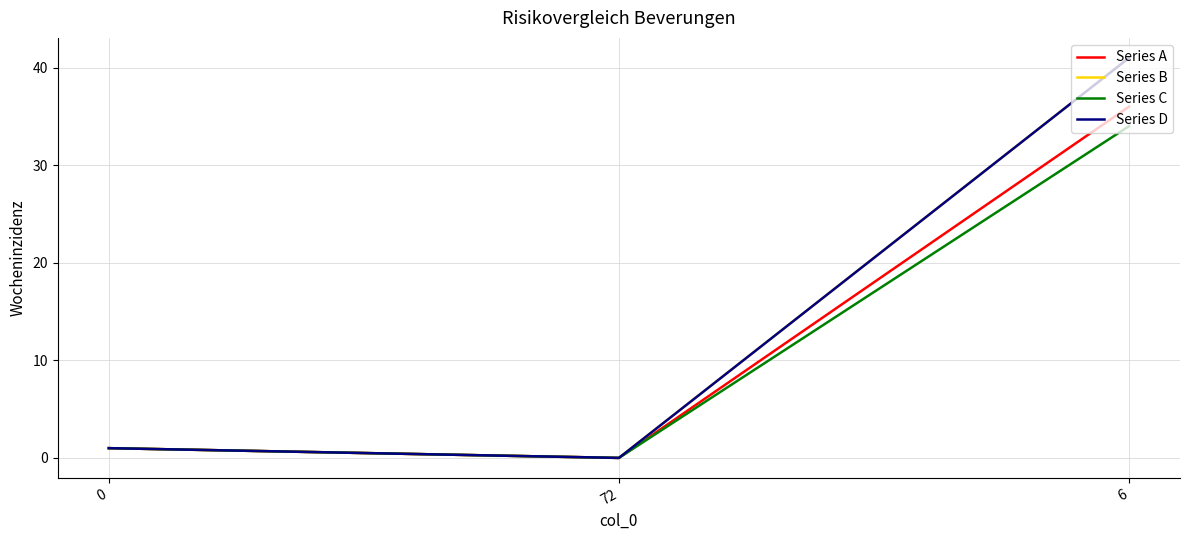

What position from the left is 72?

2